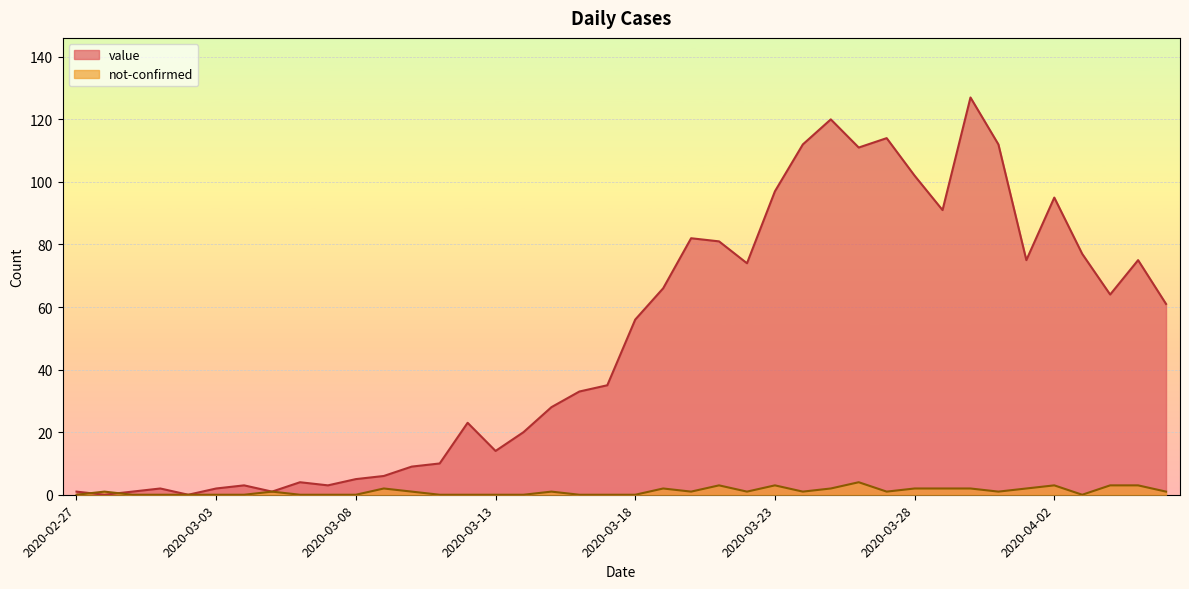

True or false: not-confirmed and value cross at least once.

True